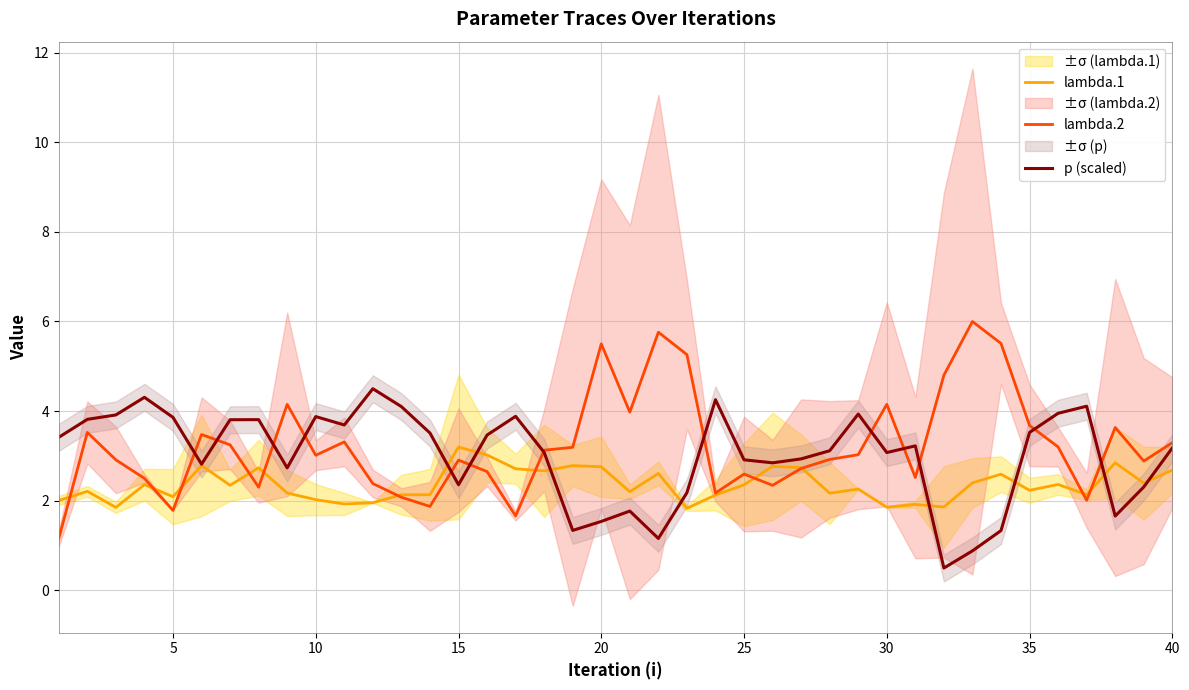

What is the approximate value of p (scaled) at 30?

3.1